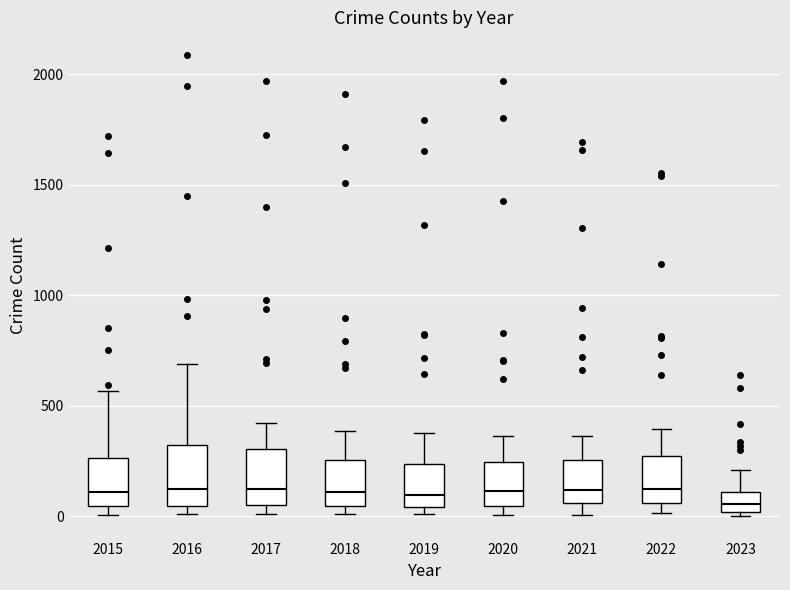

Reading left to right, transcribe this box plot: for each box, give where its median line is, the range the box spans, and where its two whiskers end, as read against the y-axis. The values are not printed on the chart, so give them approximately, as read against the axis.

2015: median 100, box 50 to 250, whiskers 0 to 550
2016: median 150, box 50 to 300, whiskers 0 to 700
2017: median 100, box 50 to 300, whiskers 0 to 400
2018: median 100, box 50 to 250, whiskers 0 to 400
2019: median 100, box 50 to 250, whiskers 0 to 400
2020: median 100, box 50 to 250, whiskers 0 to 350
2021: median 100, box 50 to 250, whiskers 0 to 350
2022: median 150, box 50 to 250, whiskers 0 to 400
2023: median 50, box 0 to 100, whiskers 0 (just below the box's lower edge) to 200